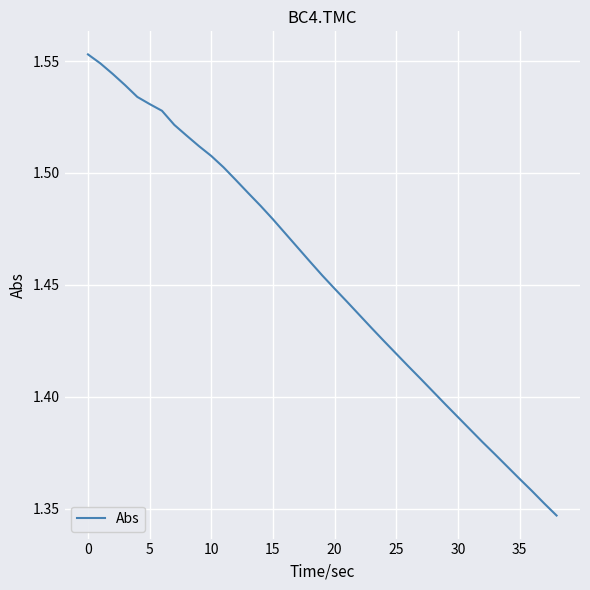

True or false: the data has more than 0 interior local peaks.

False